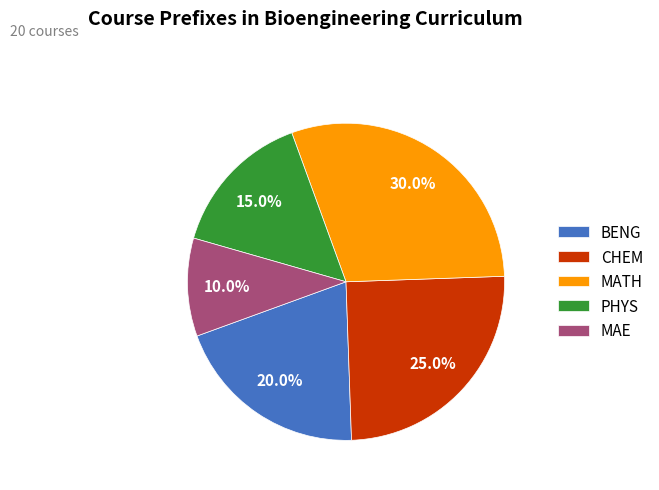

Is it true that CHEM is 25% of the pie?

True